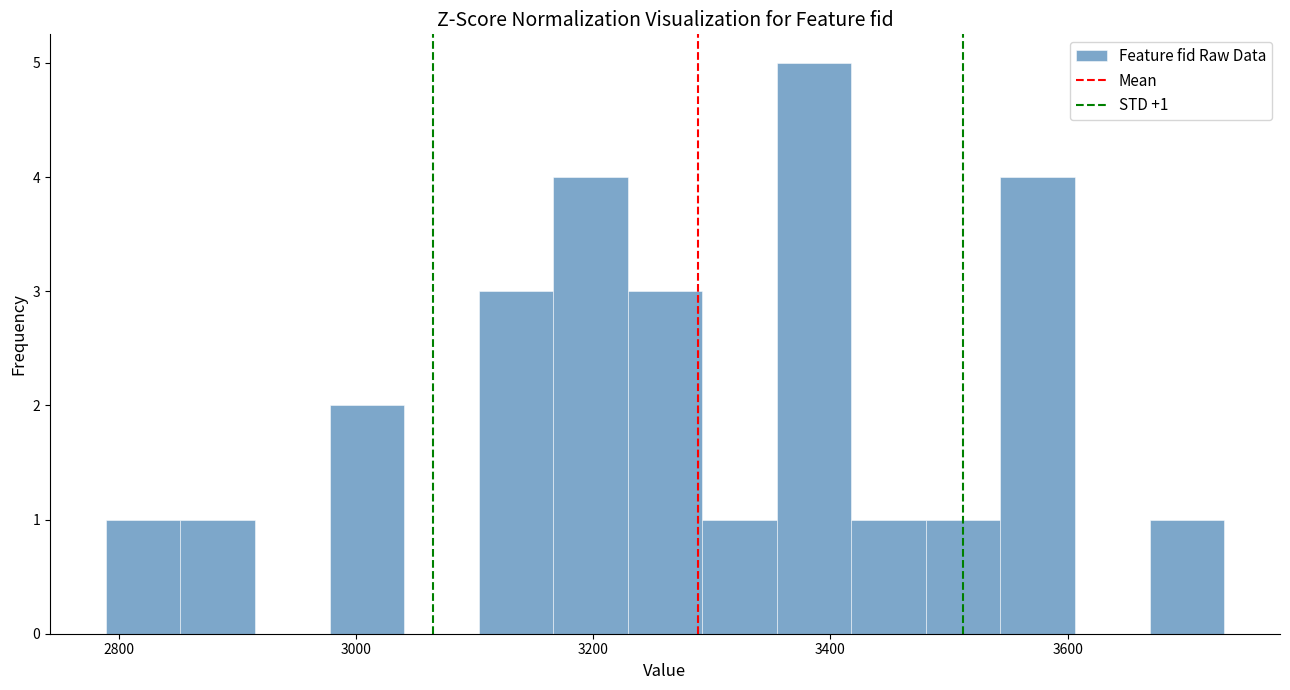

Read against the x-axis, roughly where is the centre of the tallest bar?

3380